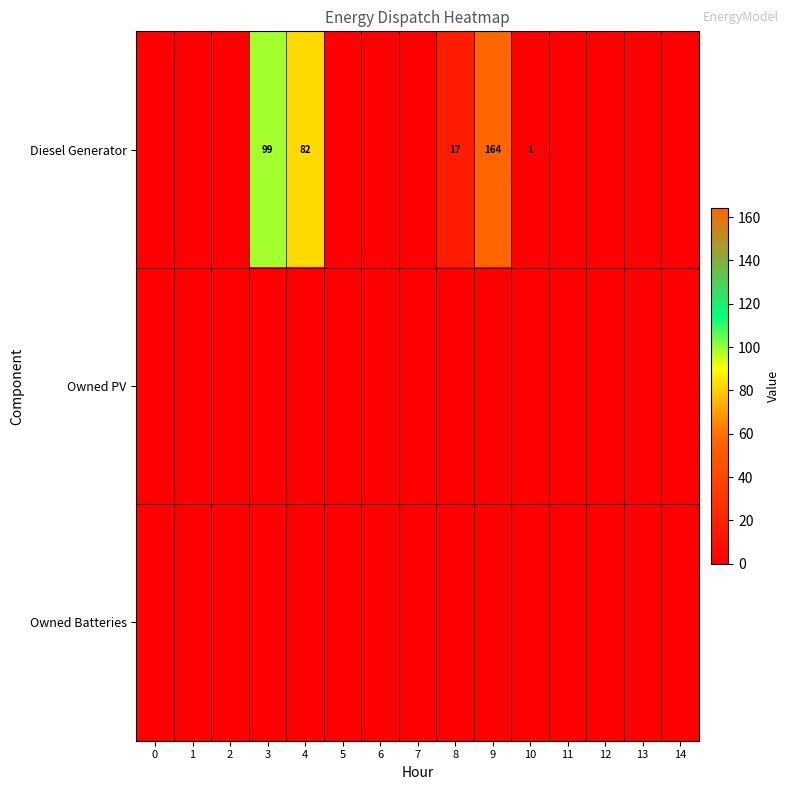

Is it true that Diesel Generator equals 144 at 4?

False